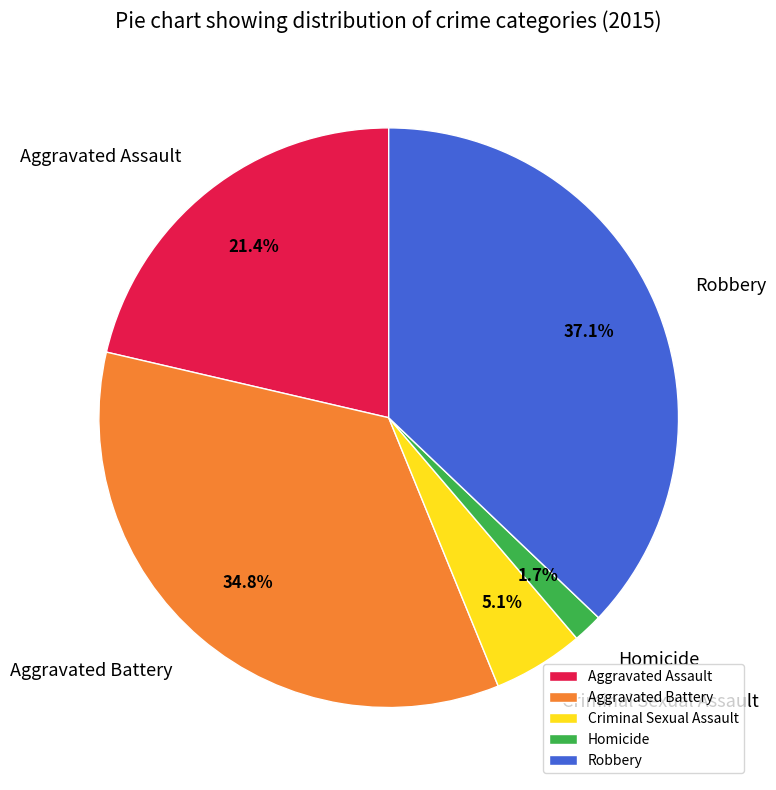

Rank the categories by value from lowest to highest.

Homicide, Criminal Sexual Assault, Aggravated Assault, Aggravated Battery, Robbery